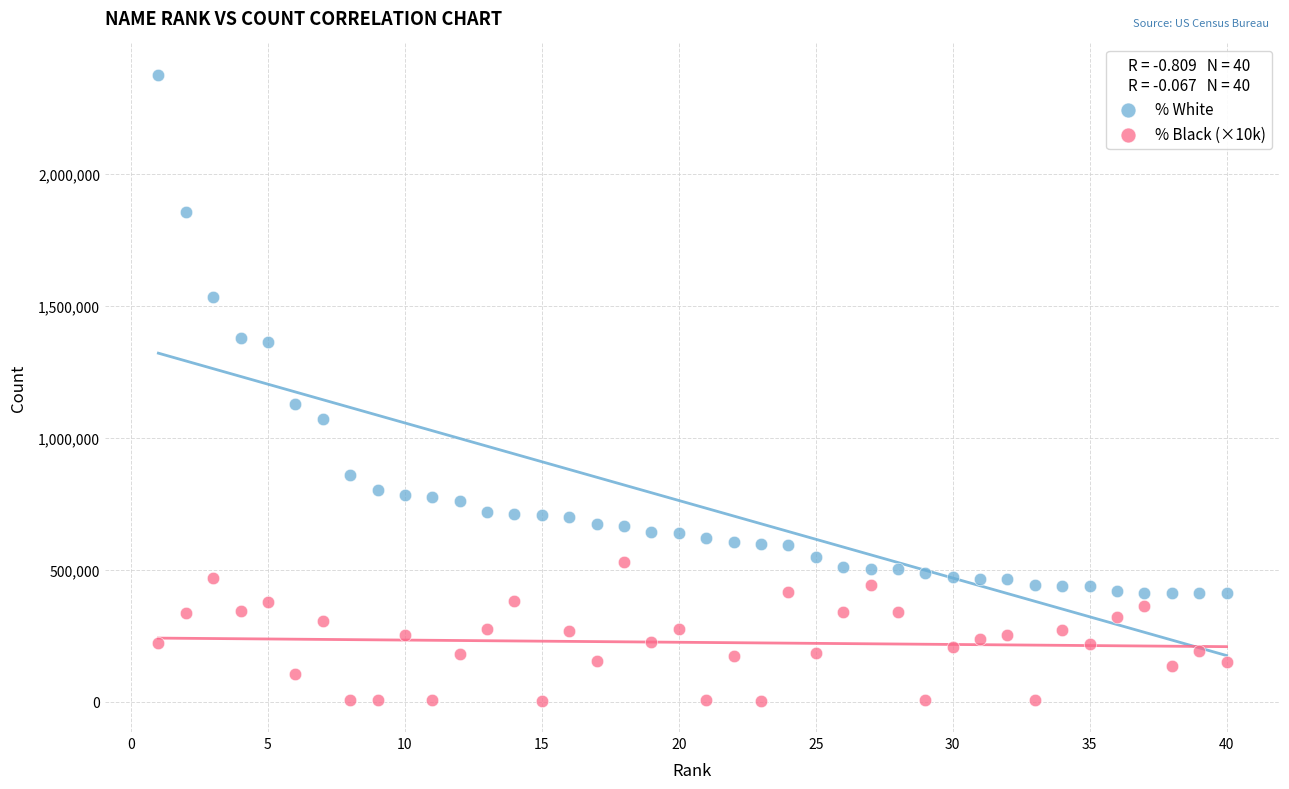

What are all the series names shown in the legend?

% White, % Black (×10k)